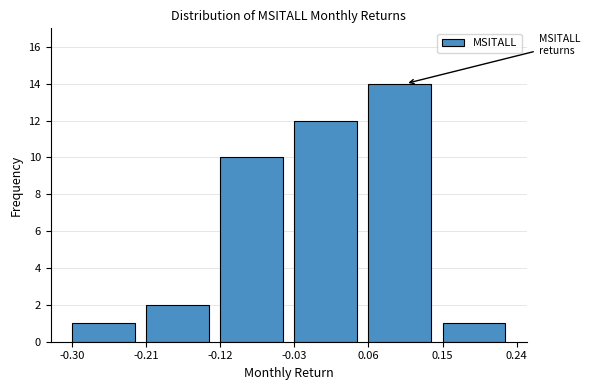

Over which range of the x-axis is the bar tallest?

0.06 to 0.15